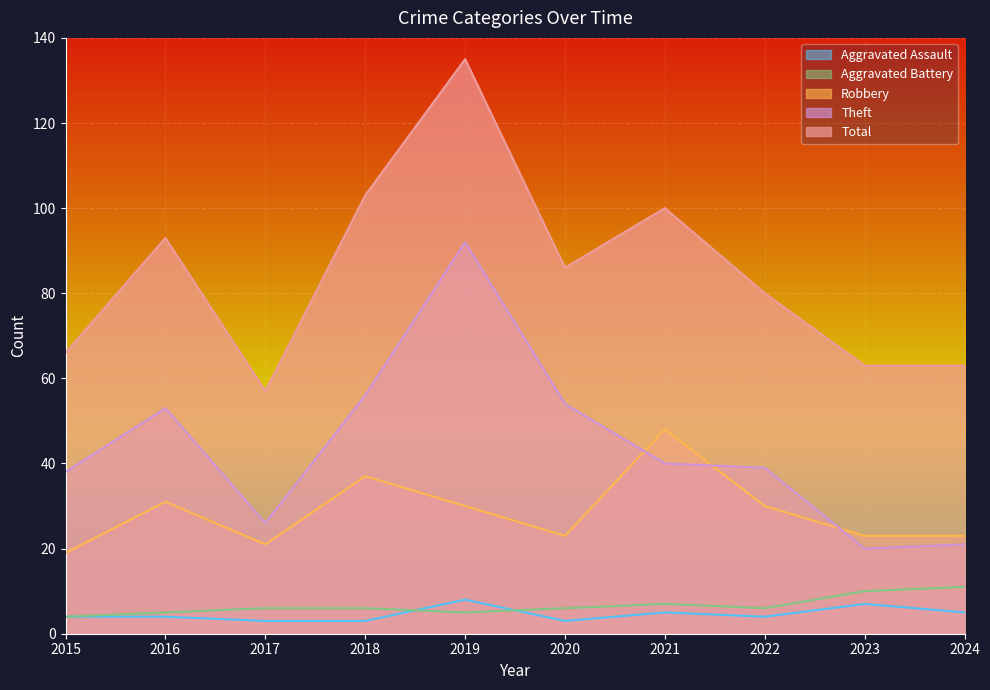

How many data points in Theft are less than 40?

5